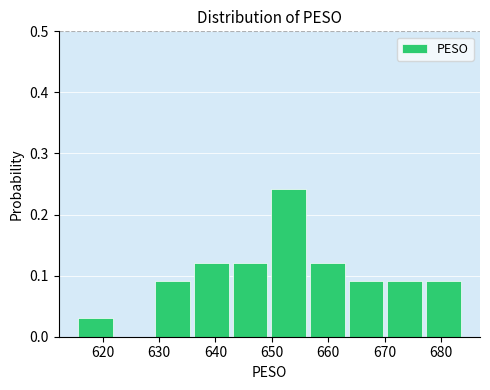

Over which range of the x-axis is the bar tallest?

650 to 657